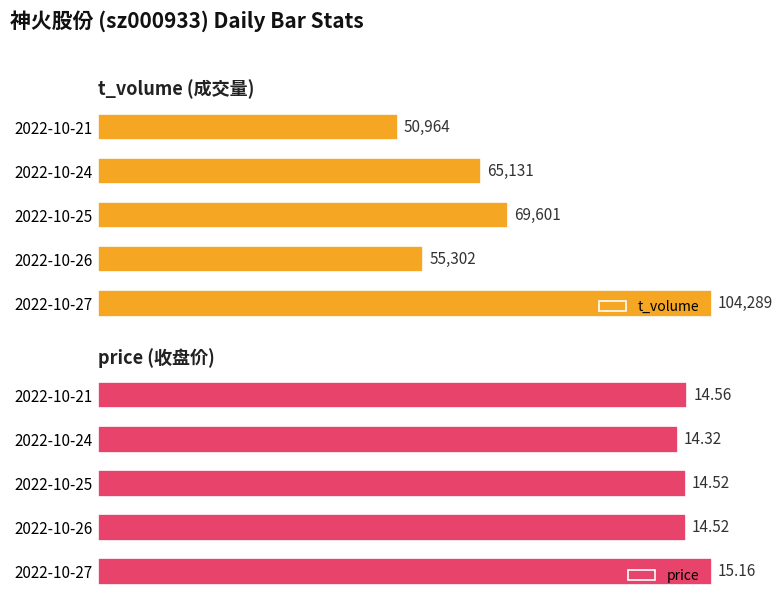

How many bars are there in total?

10